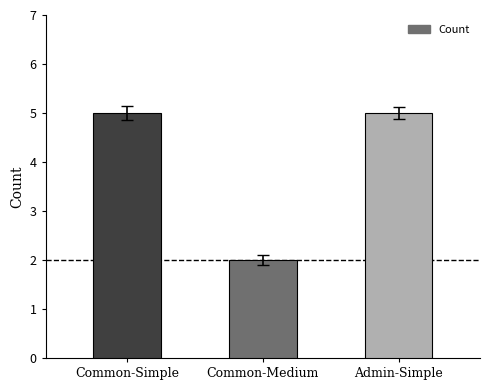

What is the greatest value displayed?

5